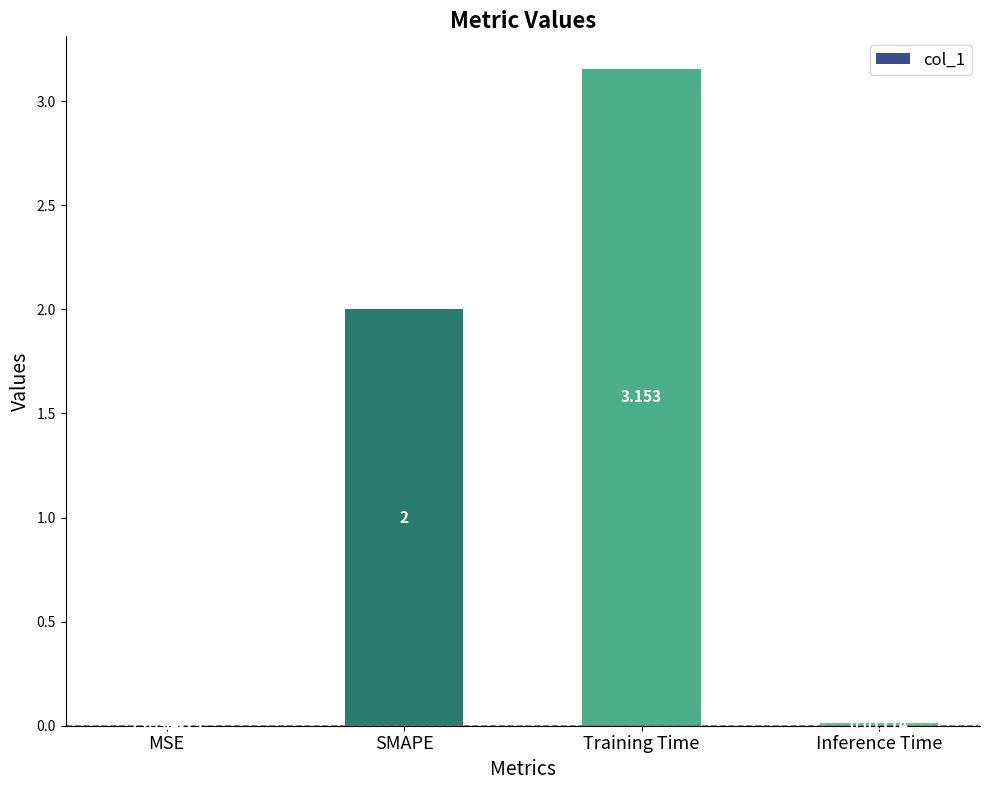

What is the average value?

1.3